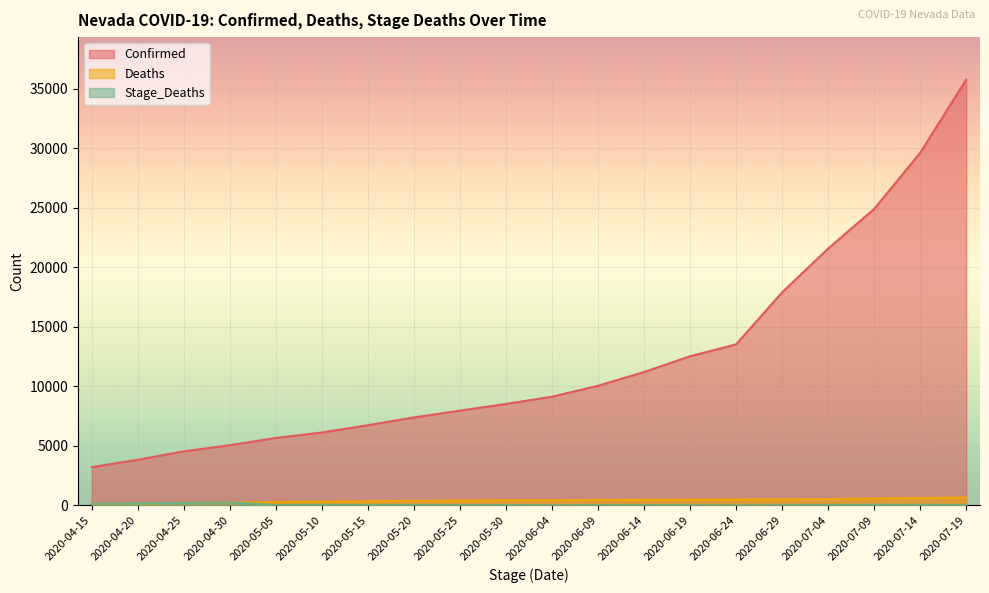

What is the average value of the Deaths series?

401